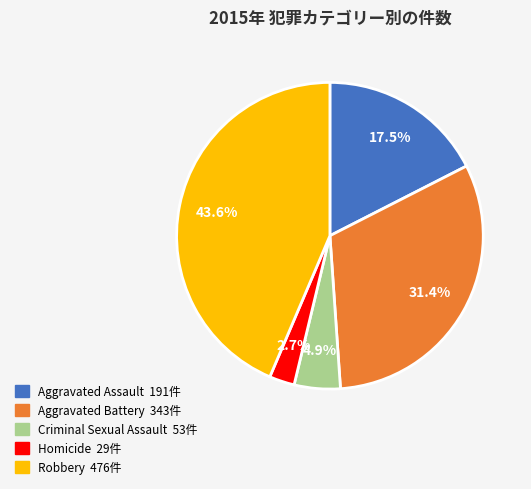

What percentage is the Criminal Sexual Assault slice, to the nearest percent?

5%